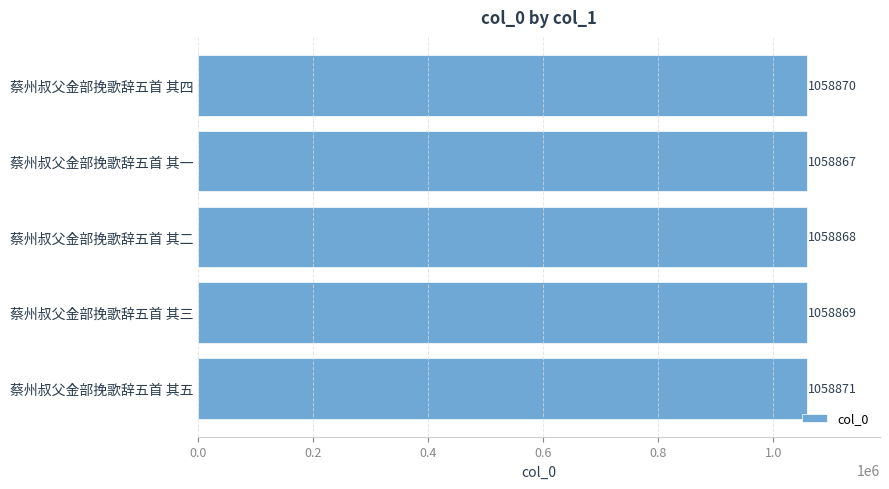

Rank the categories by value from highest to lowest.

蔡州叔父金部挽歌辞五首 其五, 蔡州叔父金部挽歌辞五首 其四, 蔡州叔父金部挽歌辞五首 其三, 蔡州叔父金部挽歌辞五首 其二, 蔡州叔父金部挽歌辞五首 其一